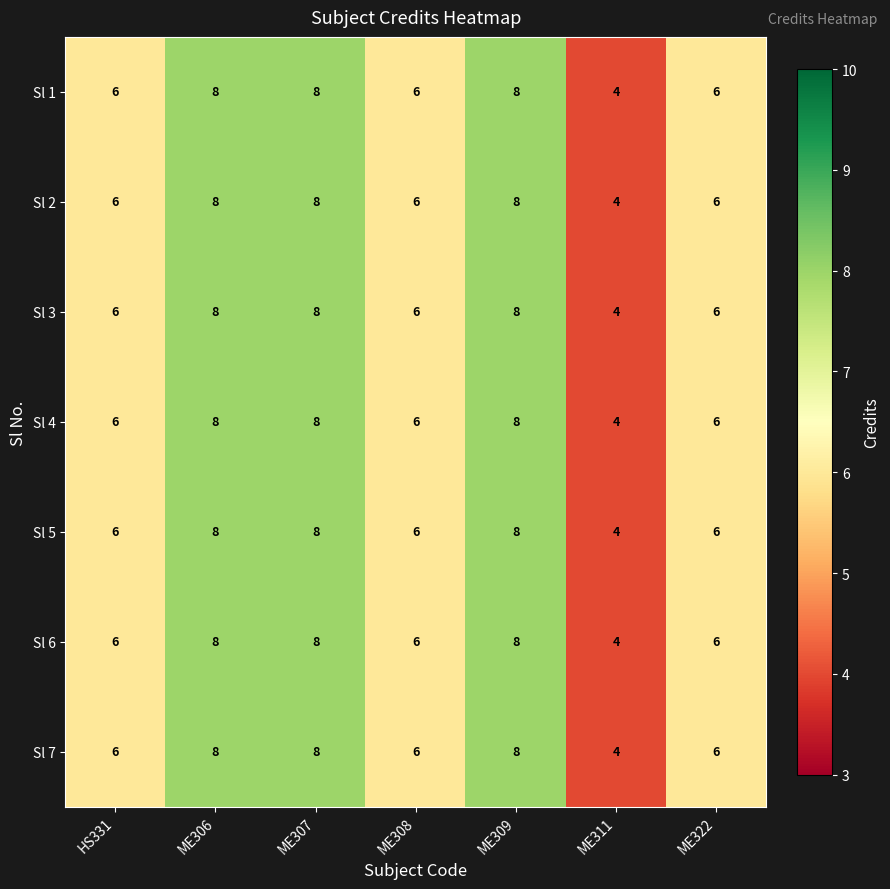

At how many categories does at least one series exceed 7?

3